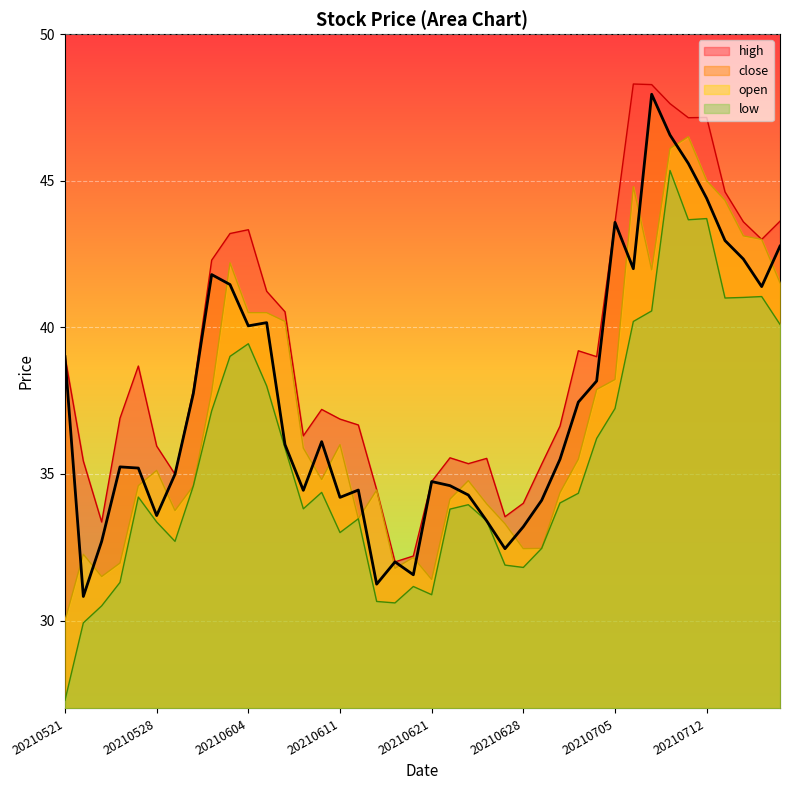

True or false: the data shows 43.0 at 36.

True